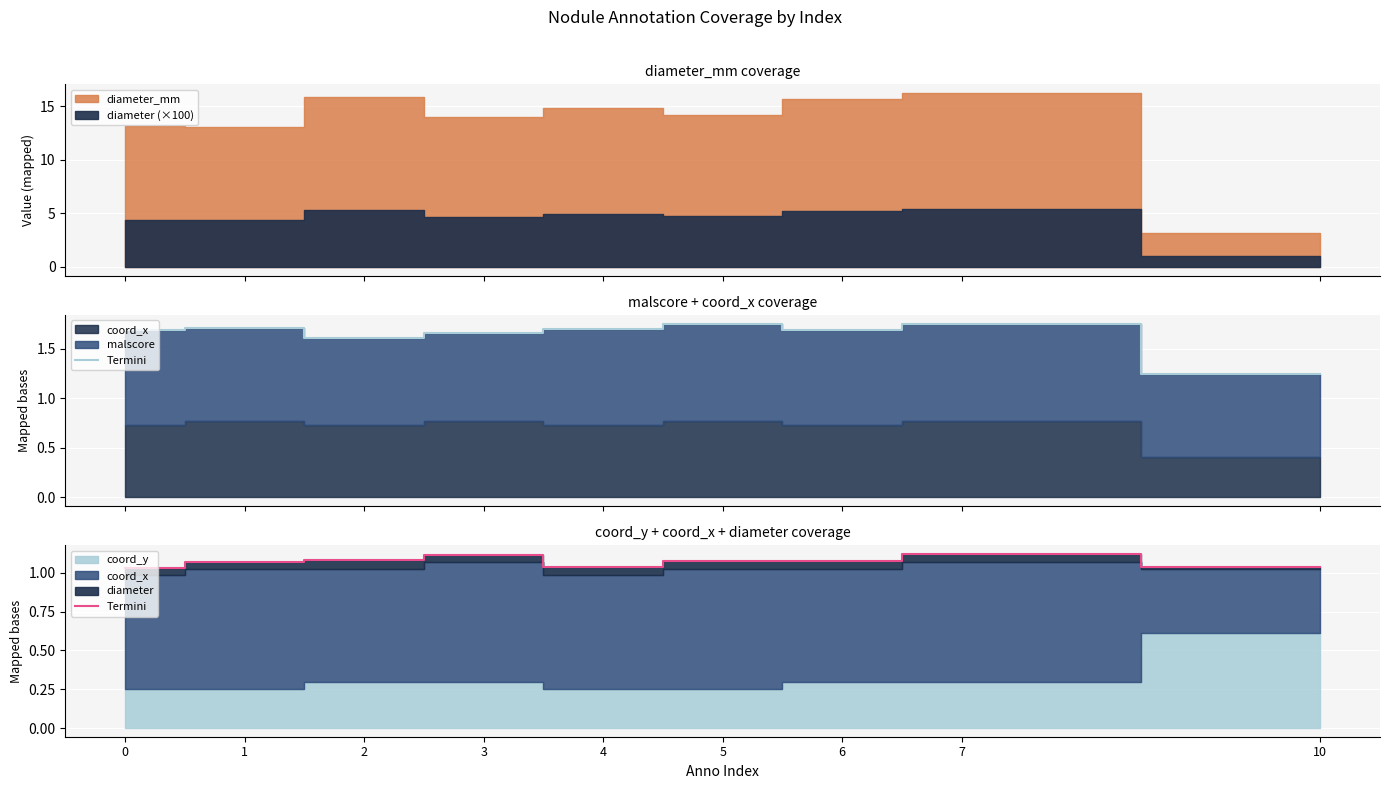

What is the smallest value displayed?

1.0